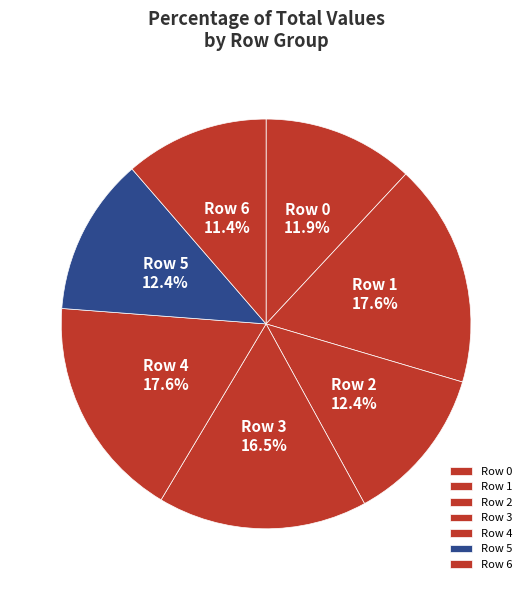

Is there a majority slice in this chart?

No